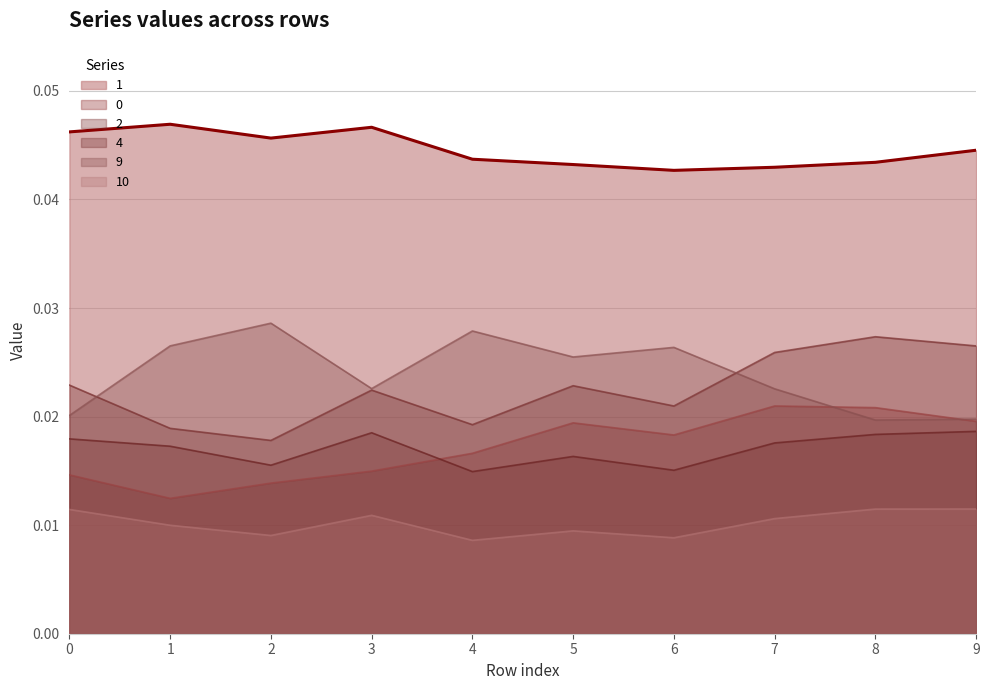

Count the 0 values in the range 0 to 1.

10